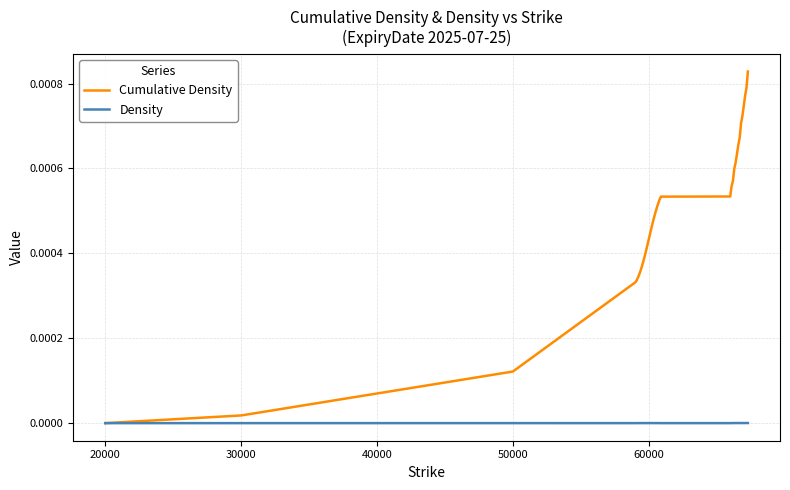

Which series has the largest total across all categories?

Cumulative Density